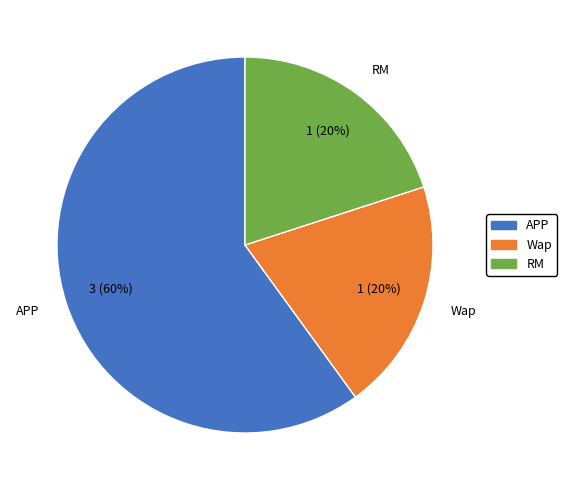

To the nearest percent, what portion does RM represent?

20%